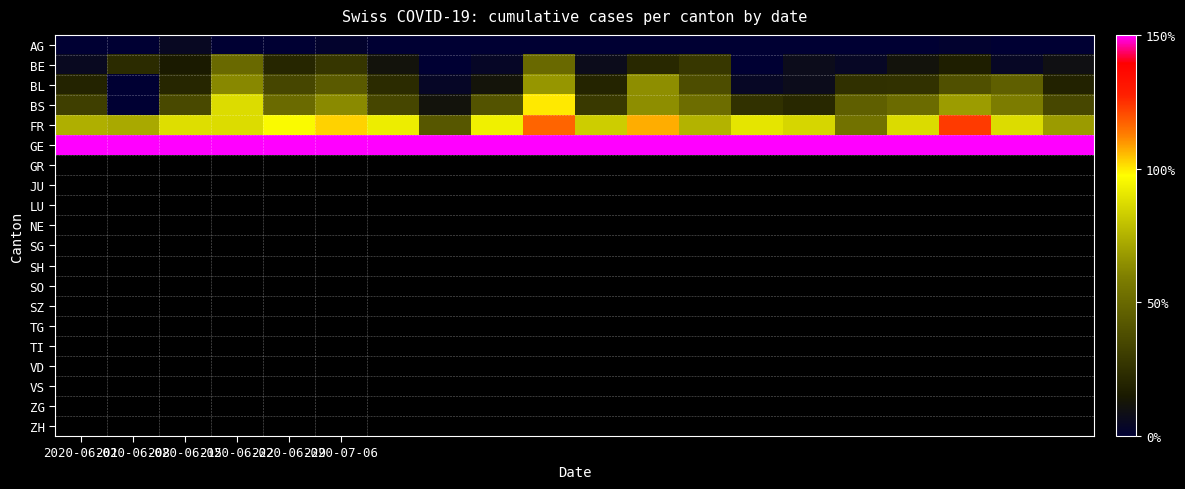

Which series has the widest spread of values?

BS